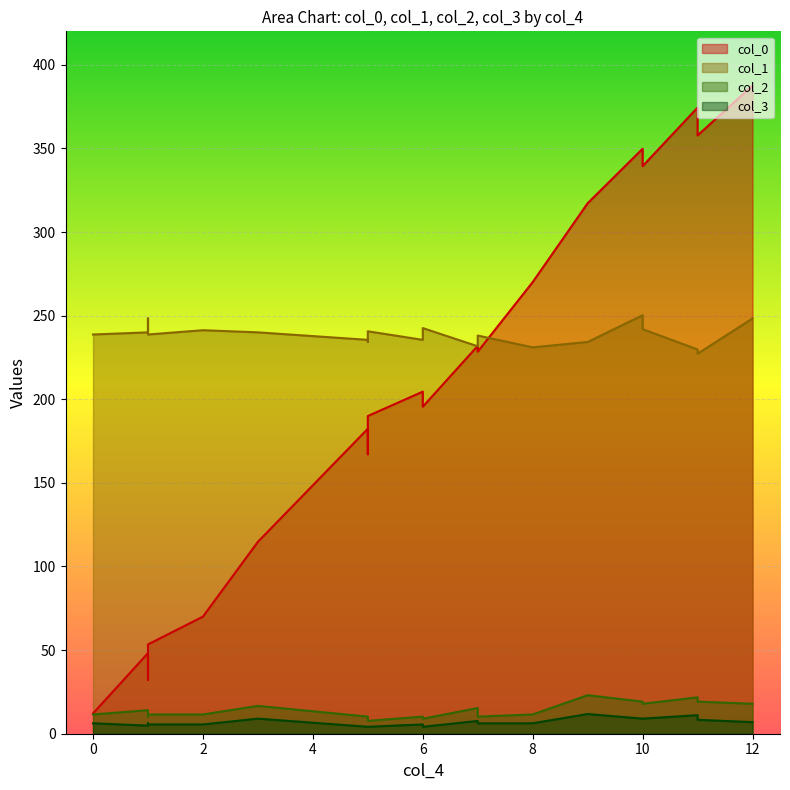

Rank the categories by col_3 value from highest to lowest.

9, 11, 10, 10, 3, 11, 7, 12, 8, 7, 0, 1, 1, 1, 2, 6, 1, 6, 5, 5, 5, 5